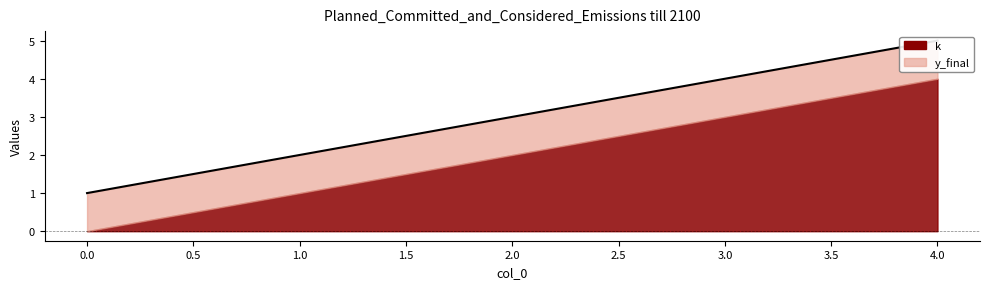

The value at 3 is 4. True or false?

True